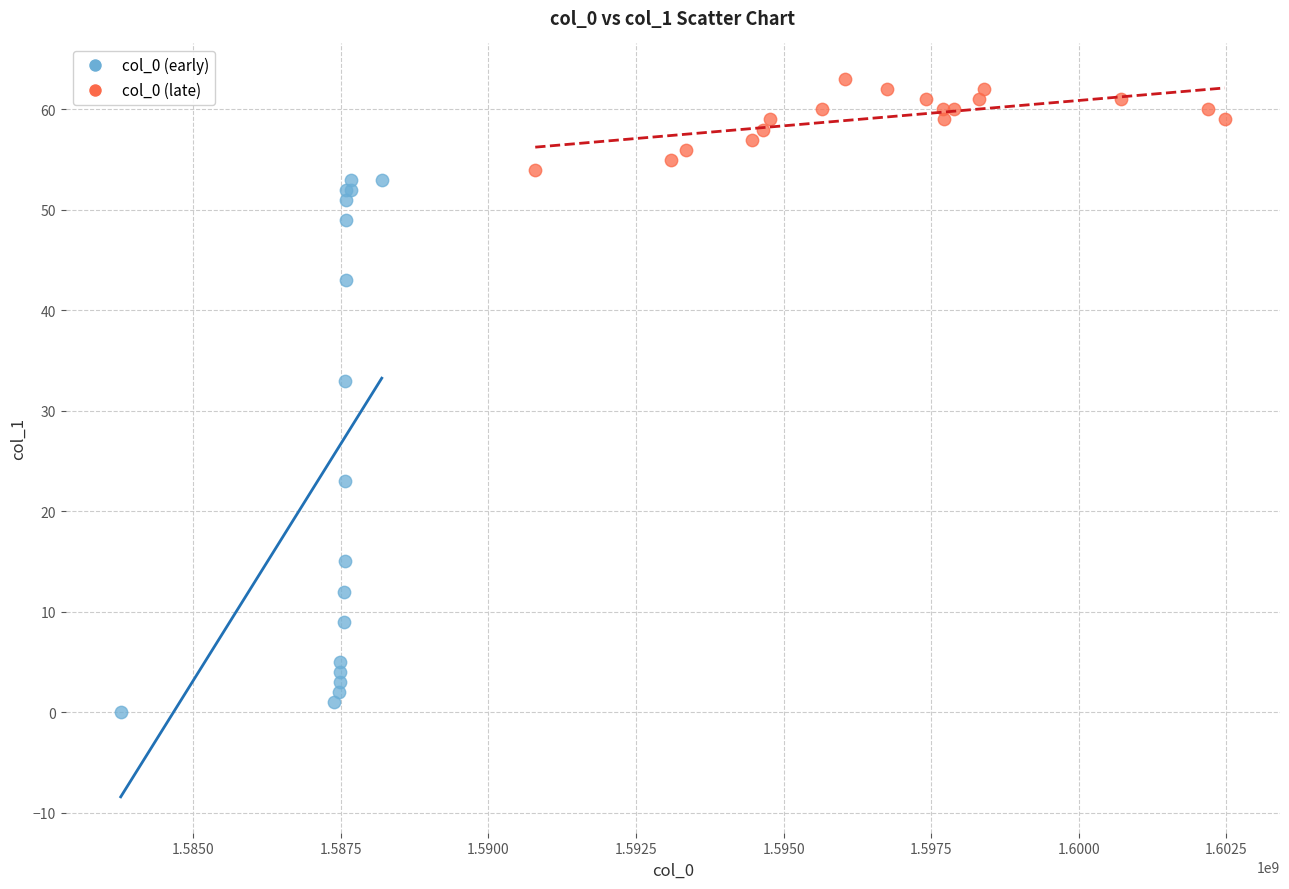

Which series contains the lowest Y value?

col_0 (early)